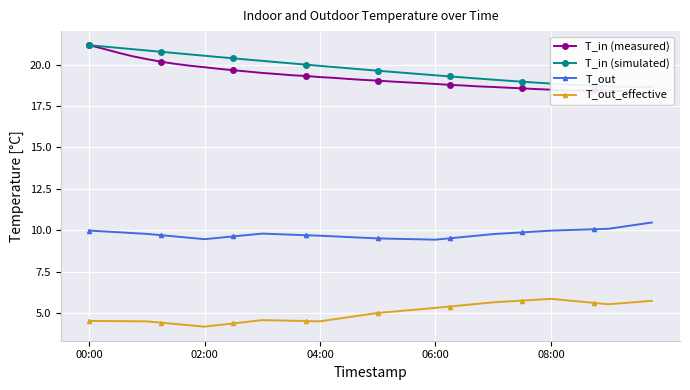

How many data points does each series have?

40